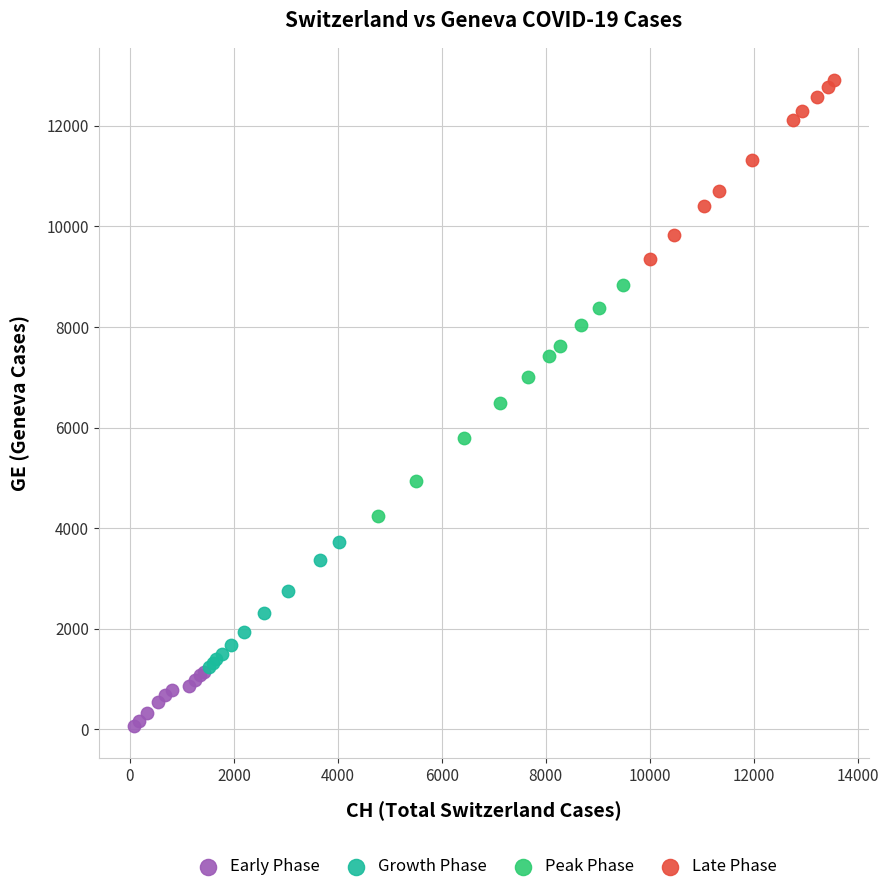

Which series reaches the maximum Y coordinate?

Late Phase